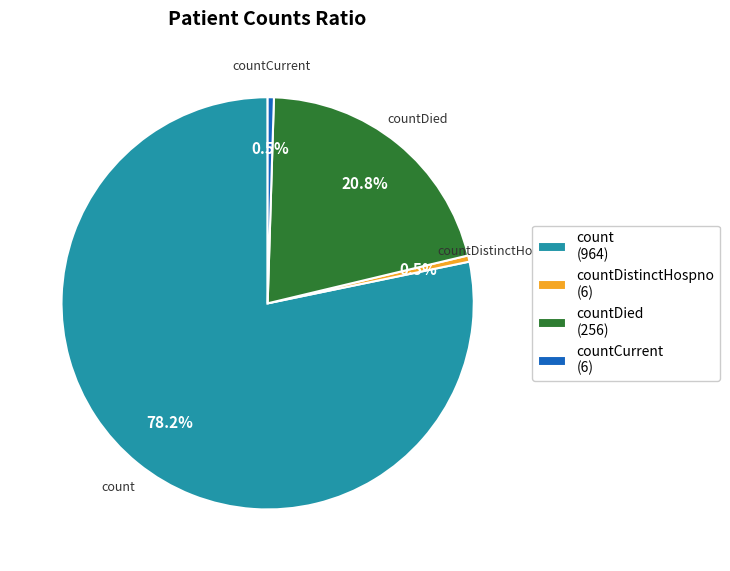

Which category has the biggest portion of the pie?

count (964)